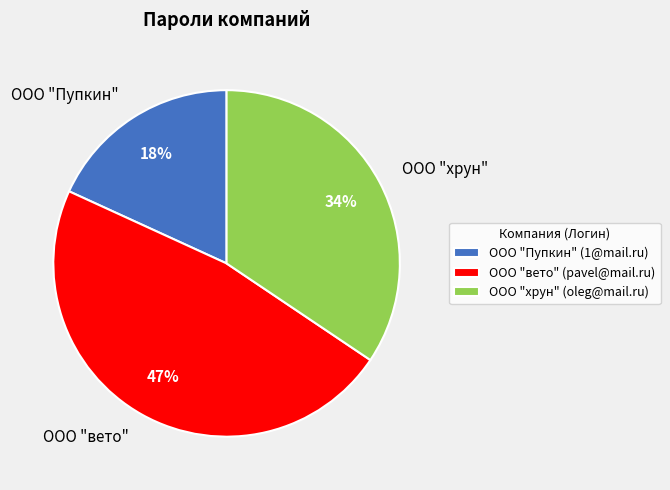

Is there a majority slice in this chart?

No